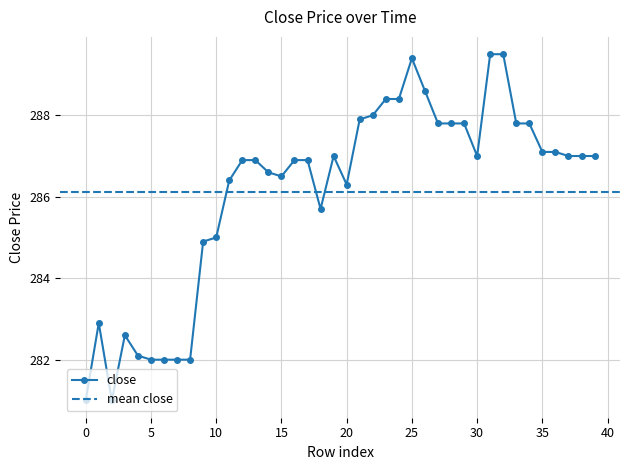

Reading left to right, list all the values displayed in this chart.

0=281.0	1=282.9	2=281.0	3=282.6	4=282.1	5=282.0	6=282.0	7=282.0	8=282.0	9=284.9	10=285.0	11=286.4	12=286.9	13=286.9	14=286.6	15=286.5	16=286.9	17=286.9	18=285.7	19=287.0	20=286.3	21=287.9	22=288.0	23=288.4	24=288.4	25=289.4	26=288.6	27=287.8	28=287.8	29=287.8	30=287.0	31=289.5	32=289.5	33=287.8	34=287.8	35=287.1	36=287.1	37=287.0	38=287.0	39=287.0